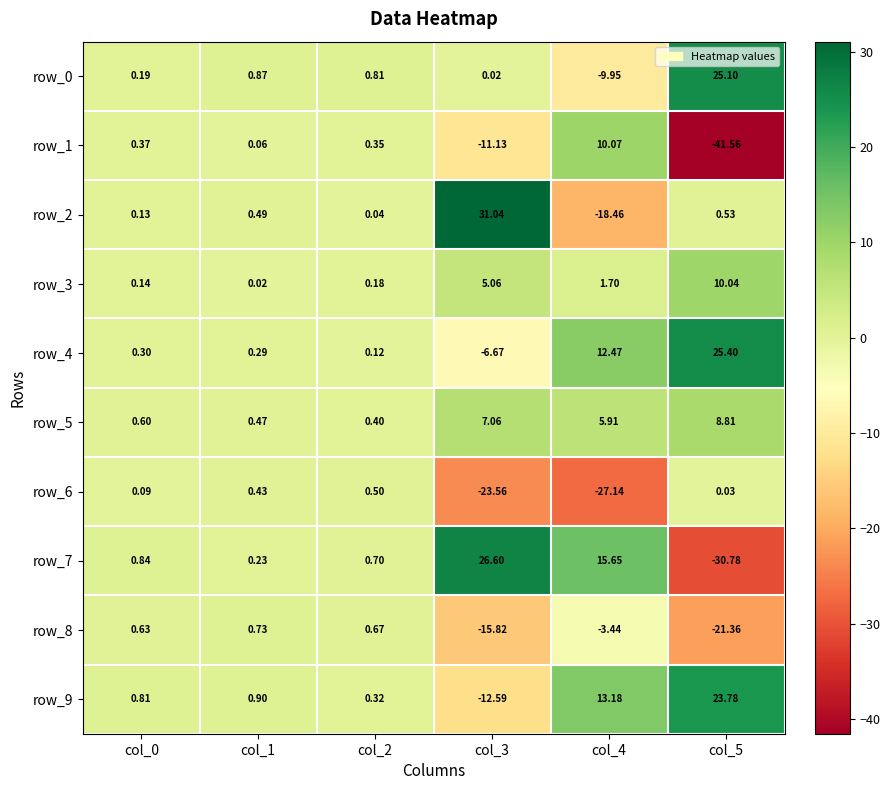

What is the minimum value for row_6?

-27.1